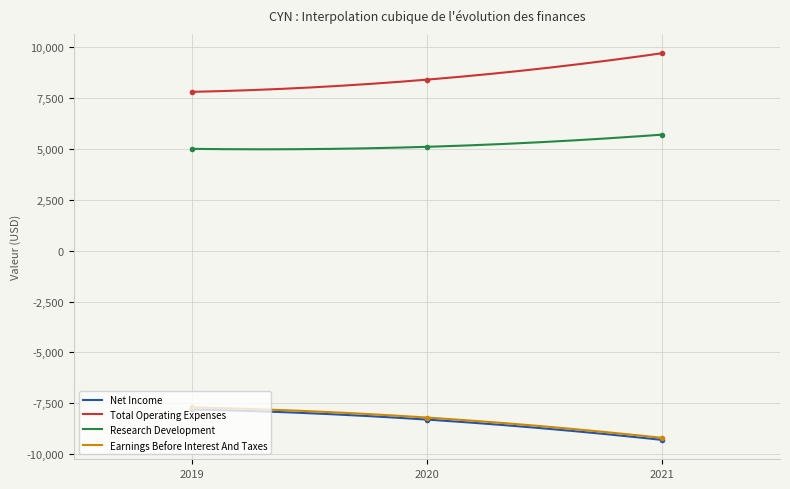

At which category is the sum across all series the highest?

2019